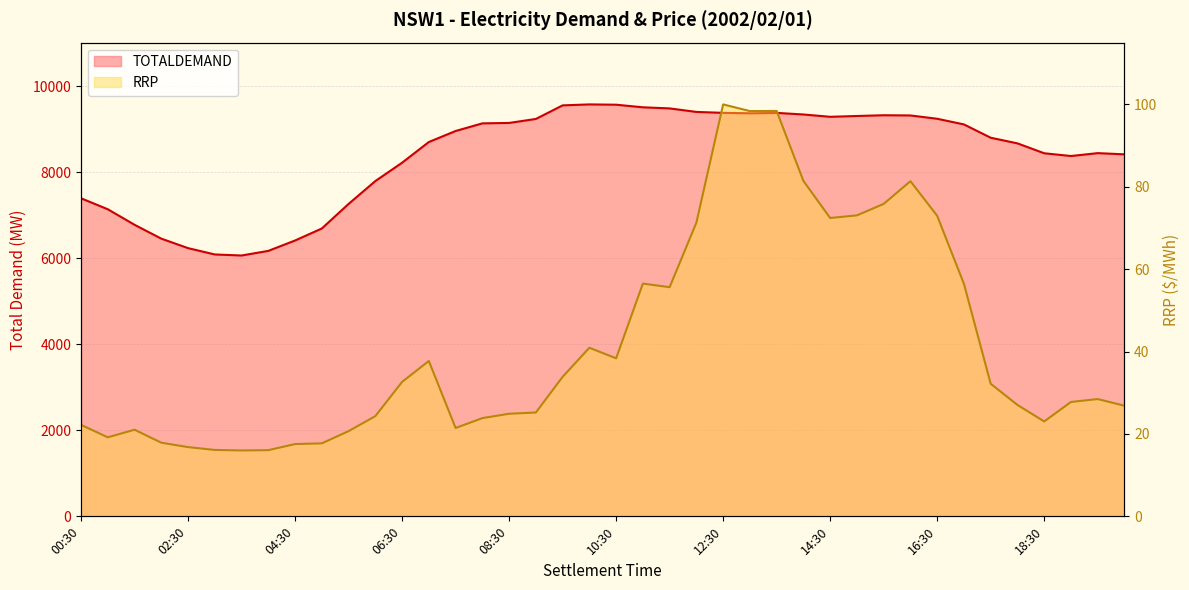

Is it true that RRP equals 73.1 at 15:00?

True